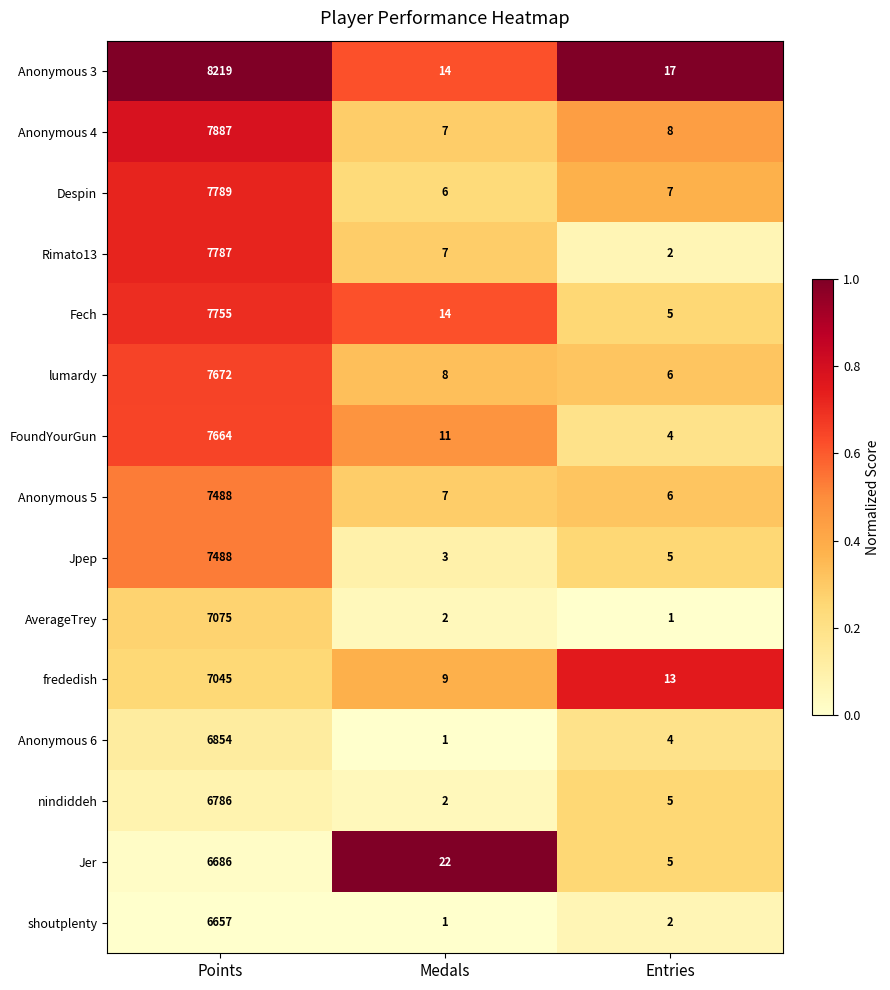

Rank the categories by FoundYourGun value from lowest to highest.

Entries, Medals, Points